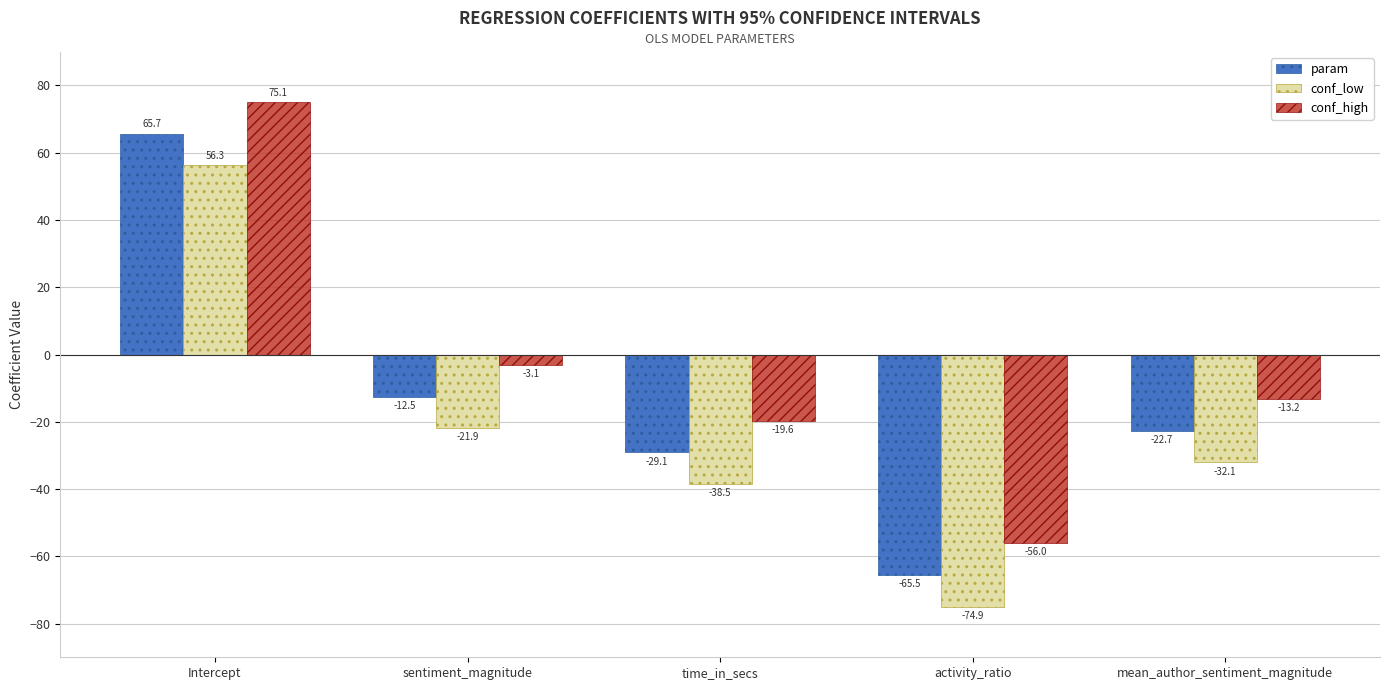

Rank the series by their average value, from lowest to highest.

conf_low, param, conf_high